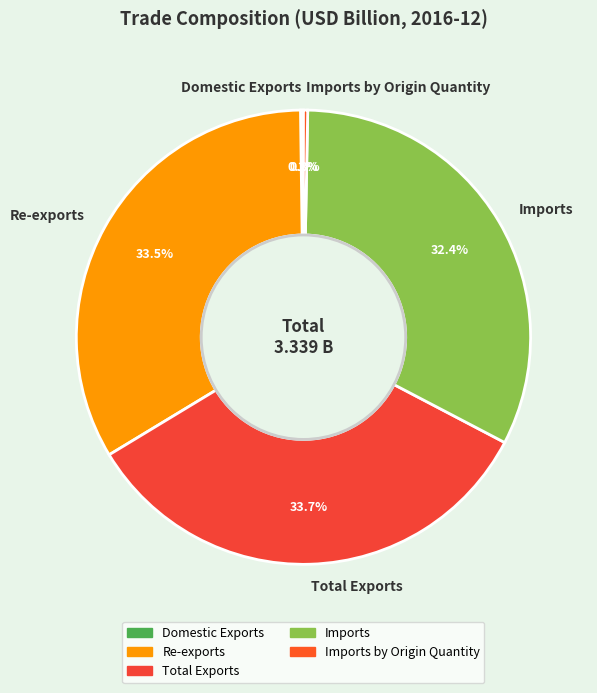

Does Imports by Origin Quantity account for over 50% of the chart?

No